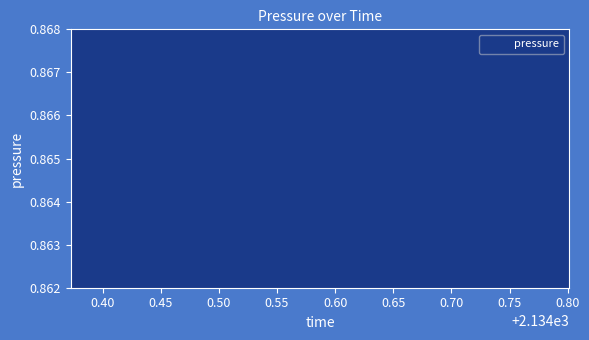

What is the average value?

0.9